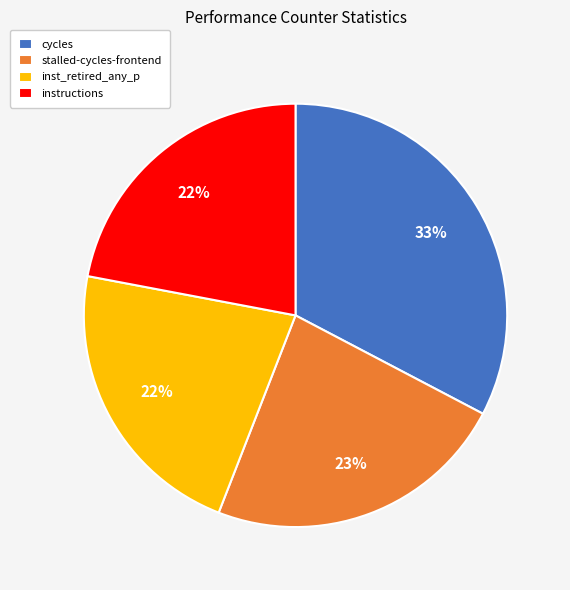

To the nearest percent, what is the average slice percentage?

25%